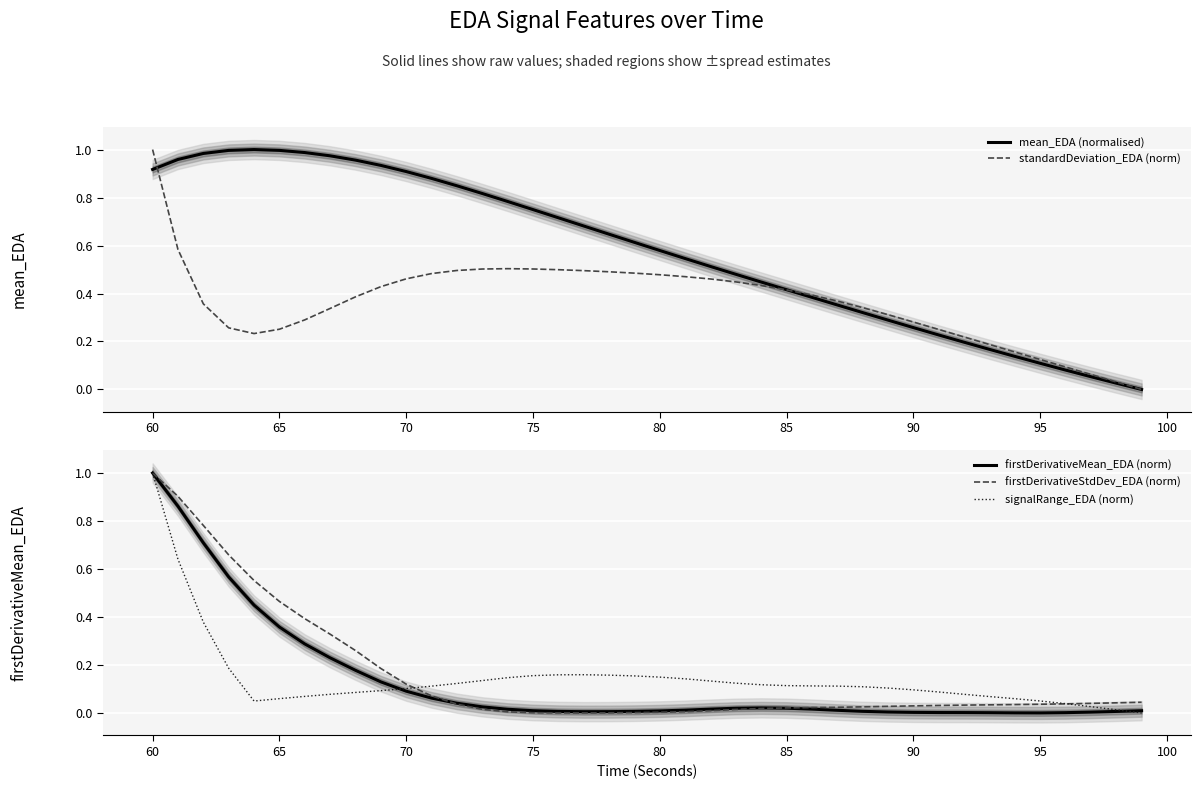

How many lines are shown in the chart?

5